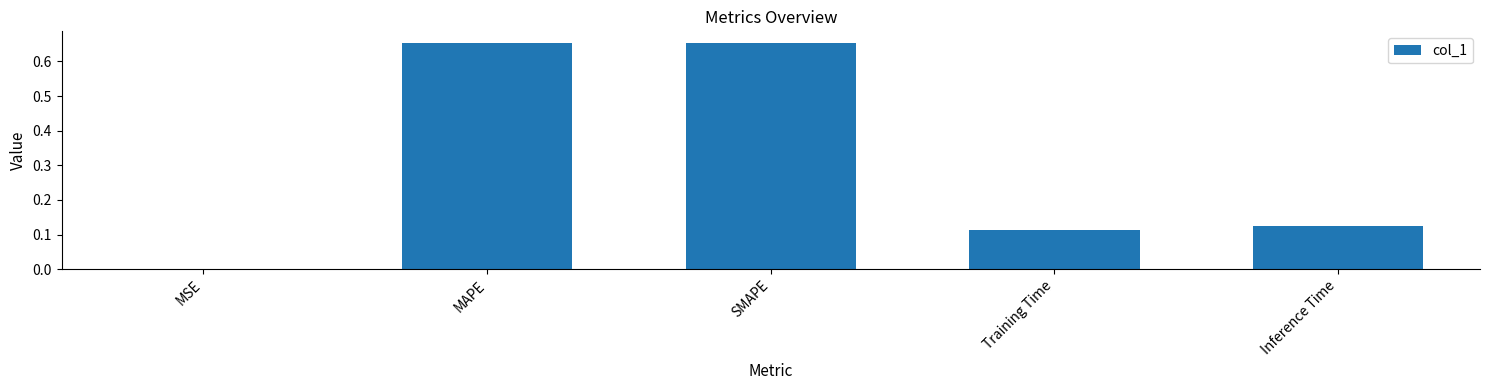

Is it true that the value at SMAPE is 0.1?

False